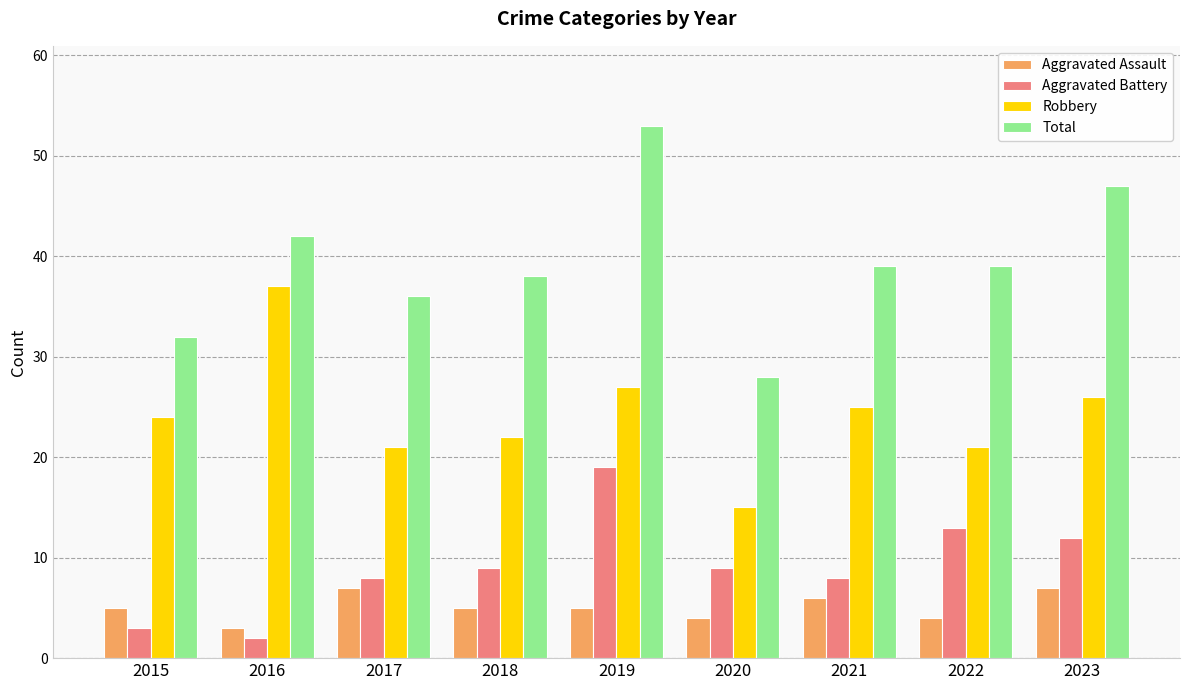

Is the value of Aggravated Assault at 2018 greater than the value of Aggravated Battery at 2018?

No